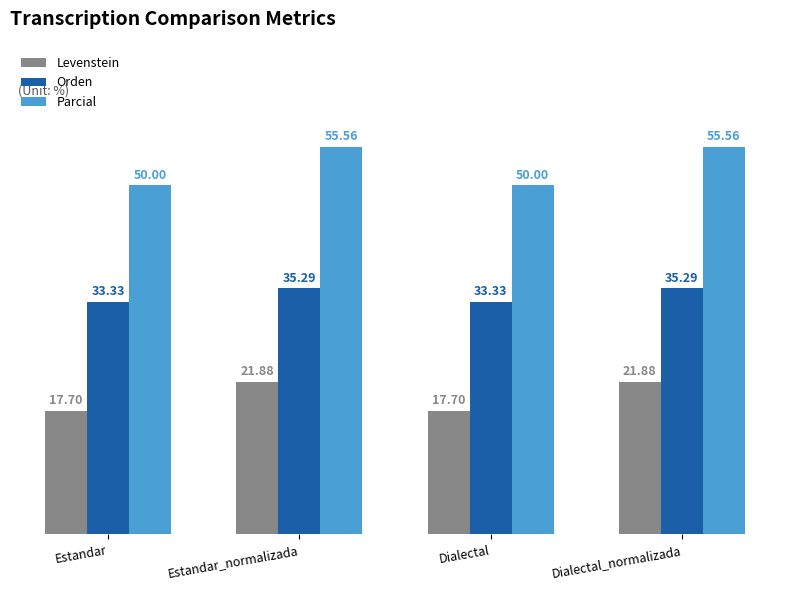

What is the minimum value shown in the chart?

17.7